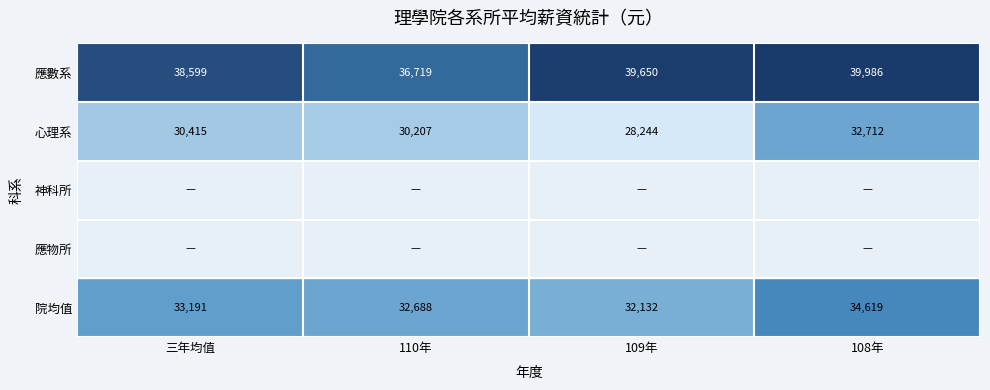

Where is 應數系 nearest to the value 38352?

三年均值